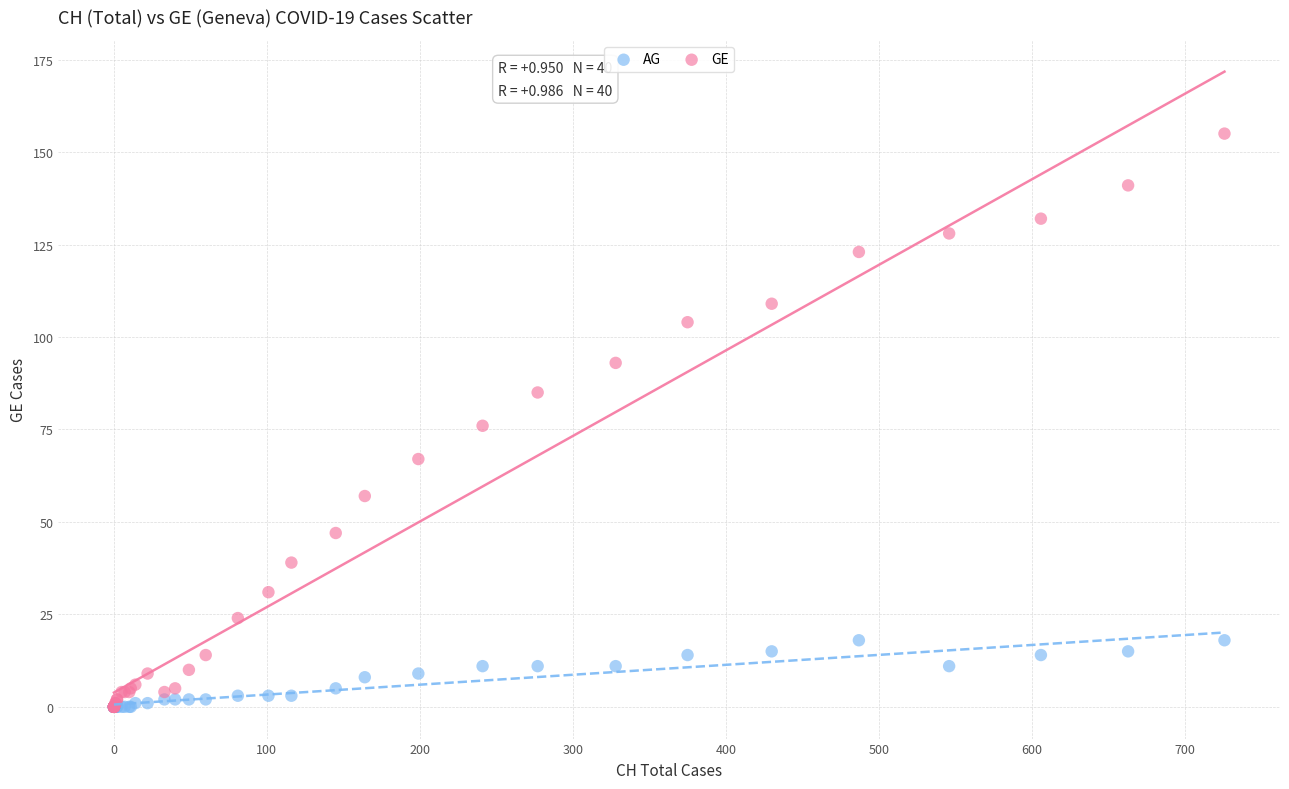

What are all the series names shown in the legend?

AG, GE